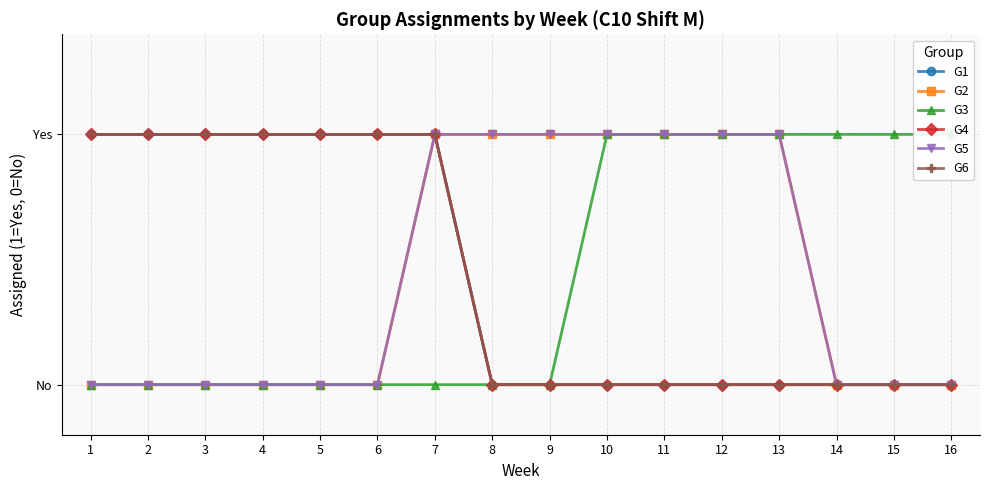

What are all the series names shown in the legend?

G1, G2, G3, G4, G5, G6